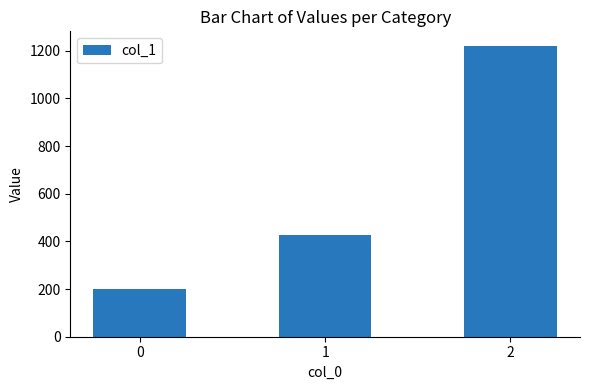

Is it true that the value at 1 is 290.0?

False